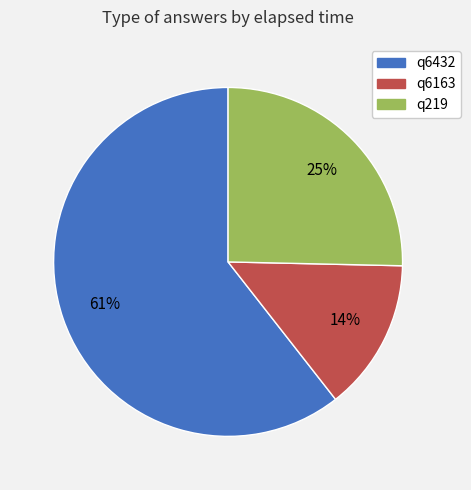

Do q6432 and q6163 together represent more than half of the pie?

Yes